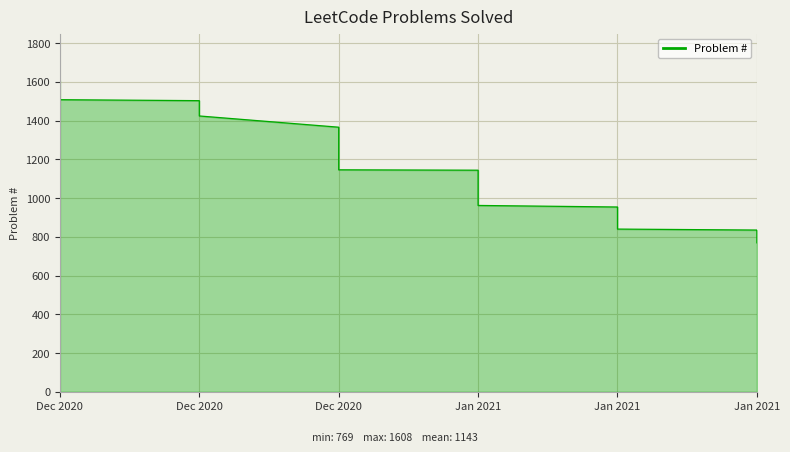

Read the value at Jan 2021, to the nearest 50.

1000